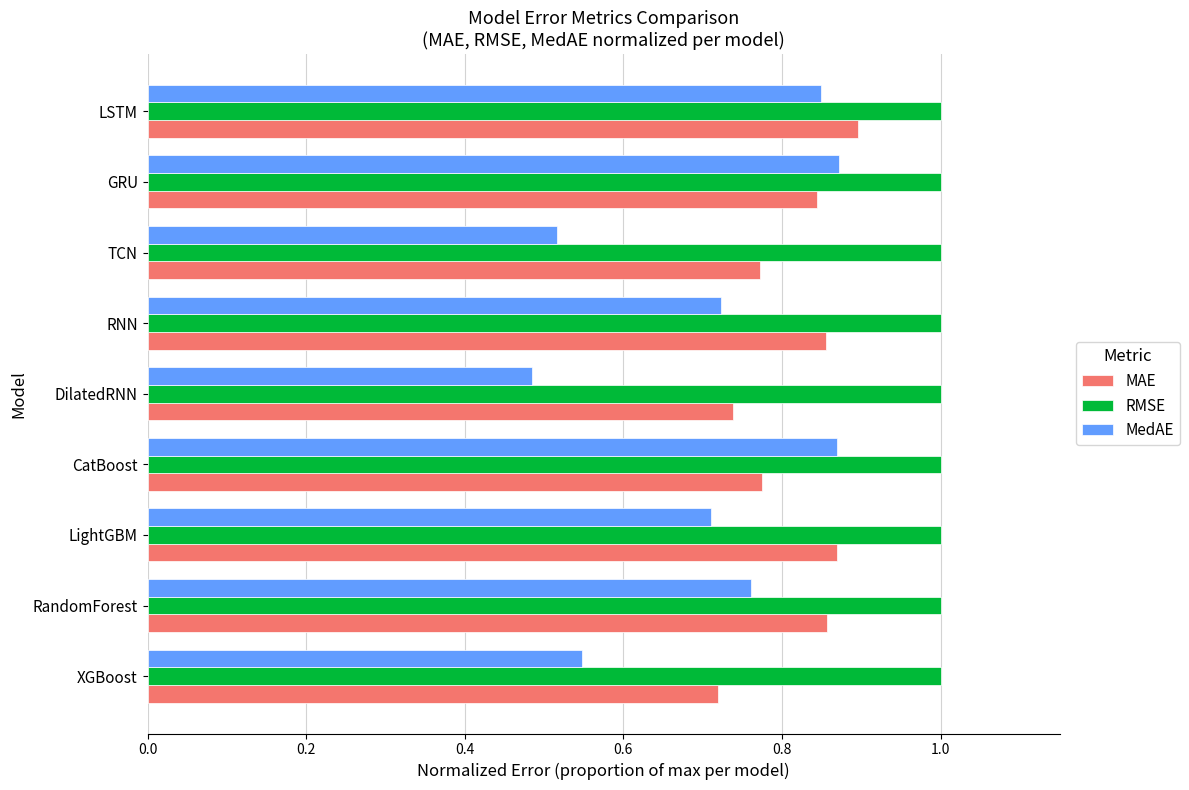

Which label corresponds to the smallest value in the chart?

DilatedRNN